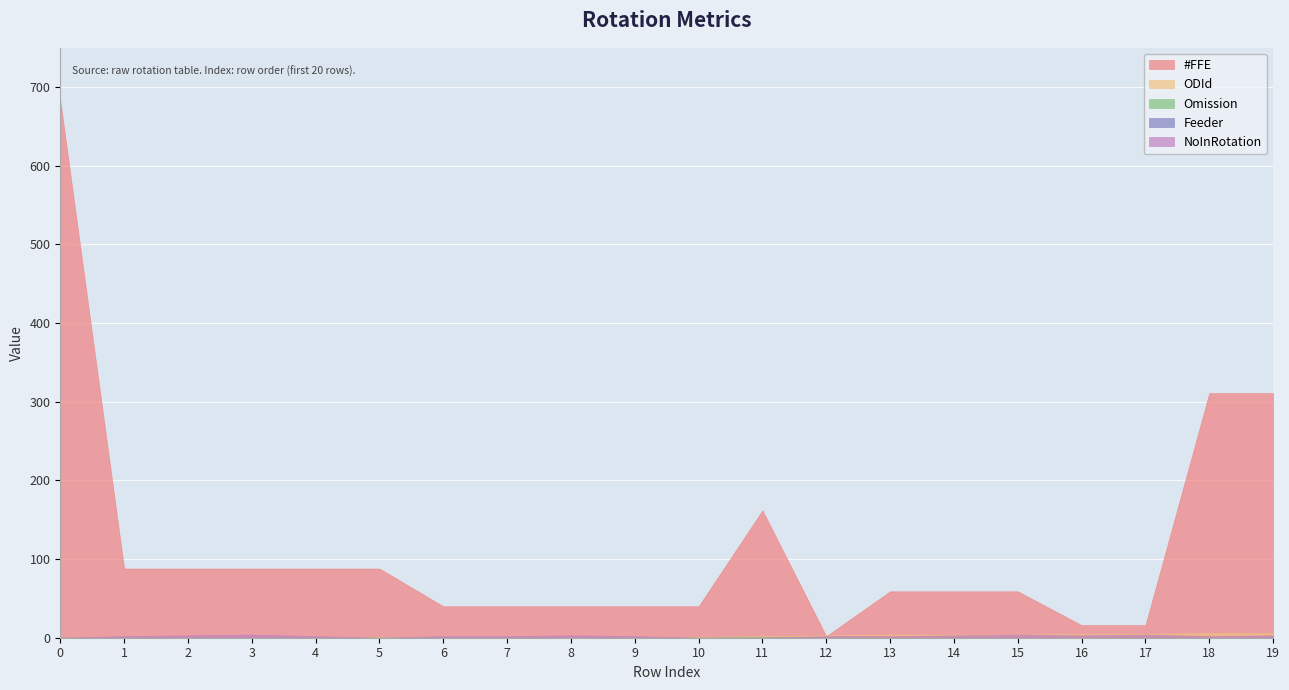

How many values in the Omission series exceed 0?

1